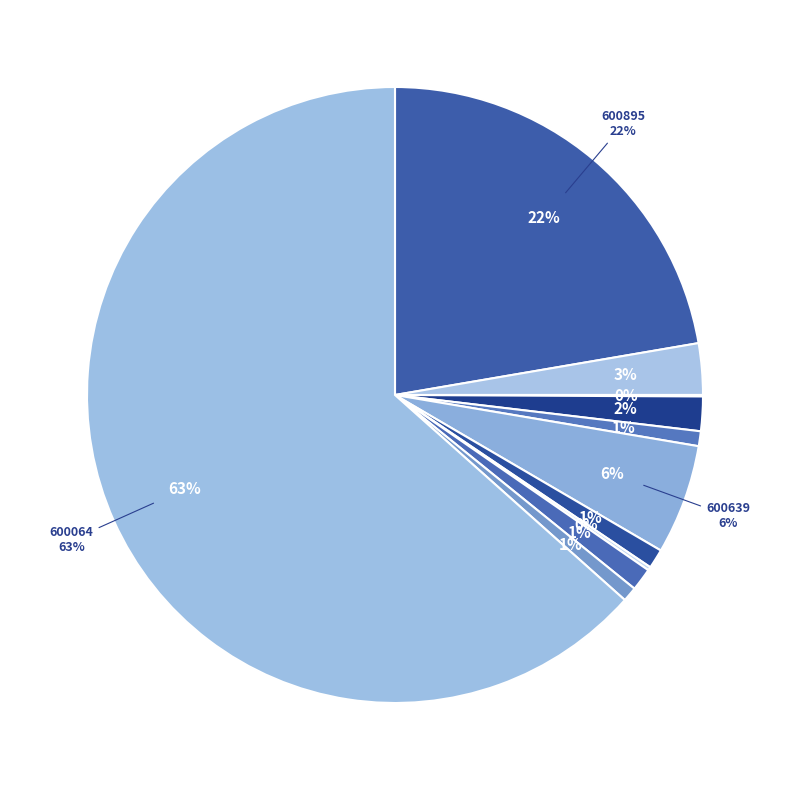

What is the majority slice?

600064